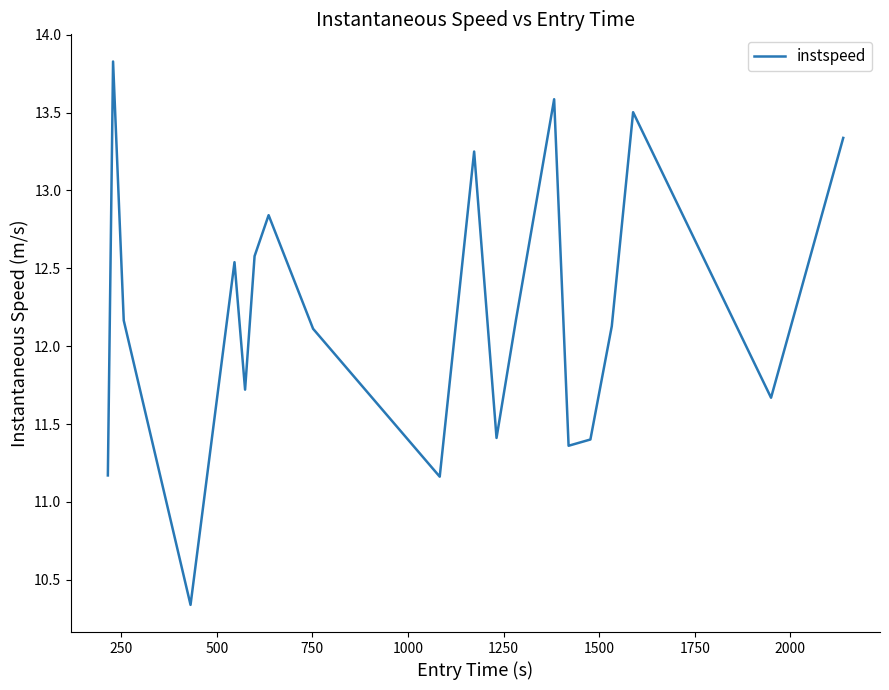

What is the greatest value displayed?

13.8